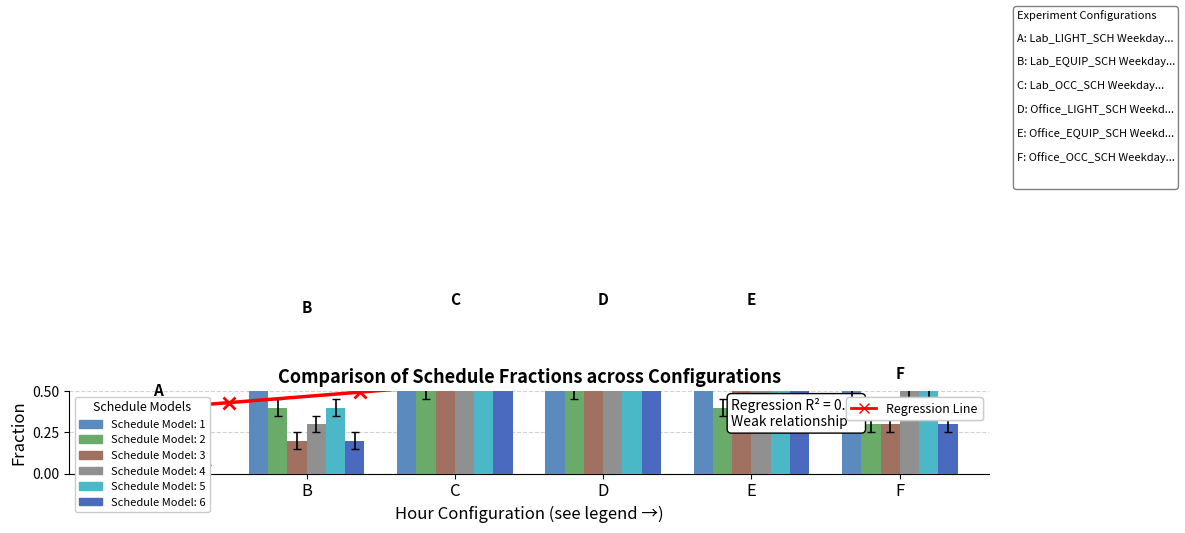

True or false: Office_EQUIP_SCH Weekday has a value of 0.8 at D.

True